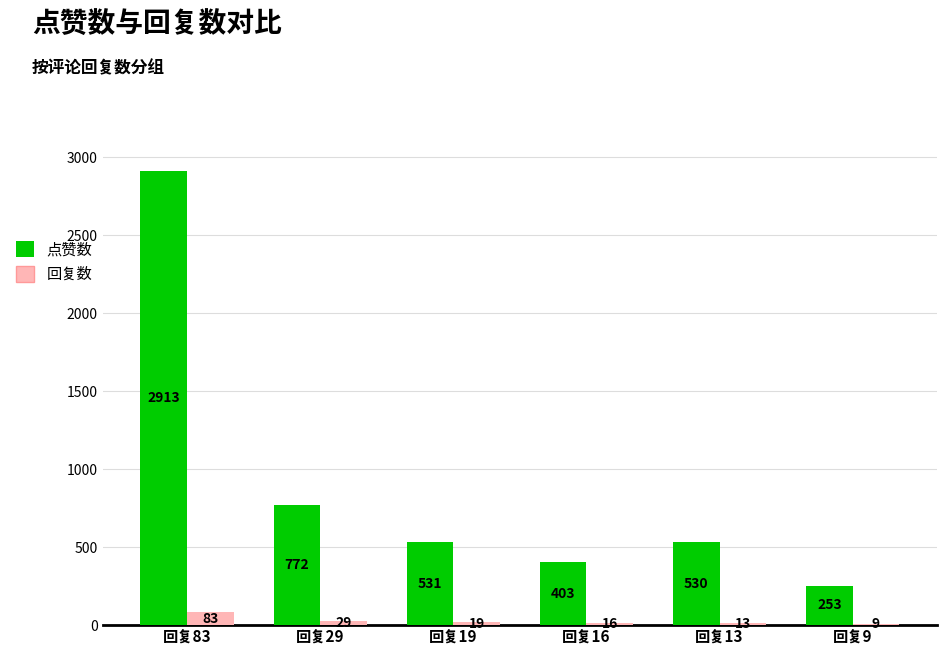

Which category has the highest value across all series?

回复83